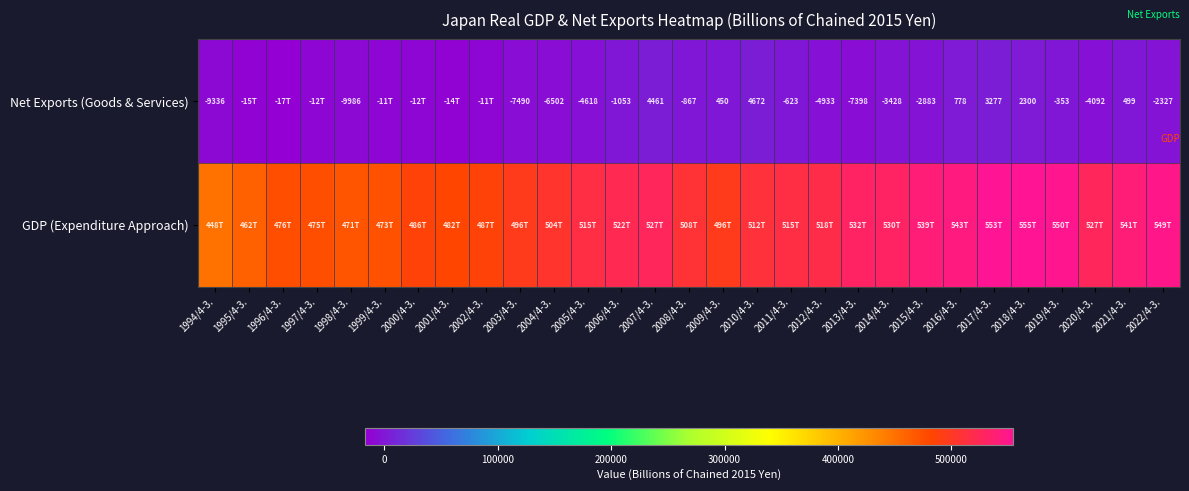

What is the difference between the Net Exports (Goods & Services) values at 2020/4-3. and 2007/4-3.?

8553.0